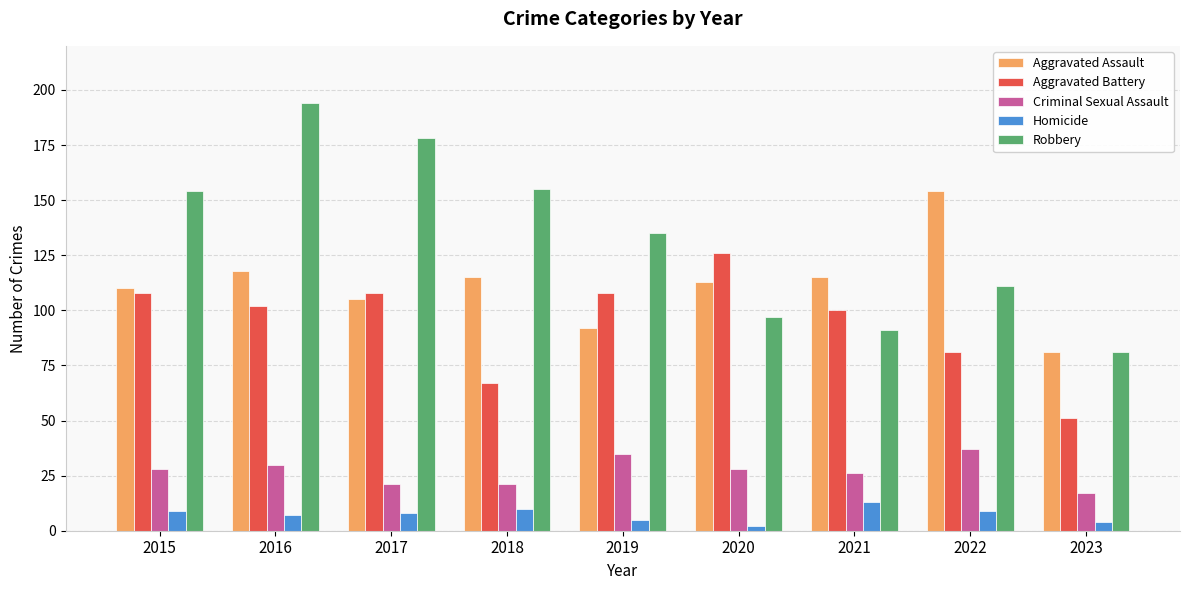

How many groups of bars are there?

9